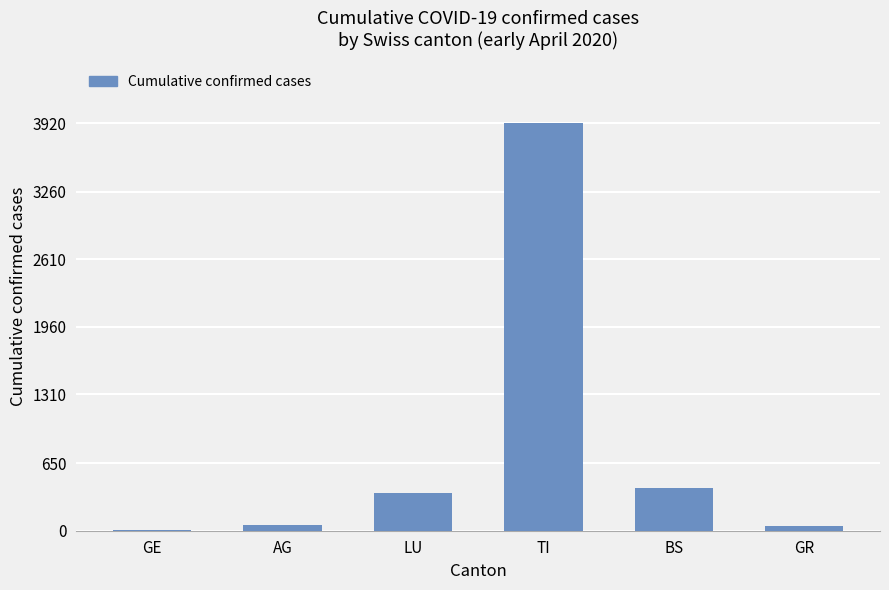

What is the sum of all values?

4808